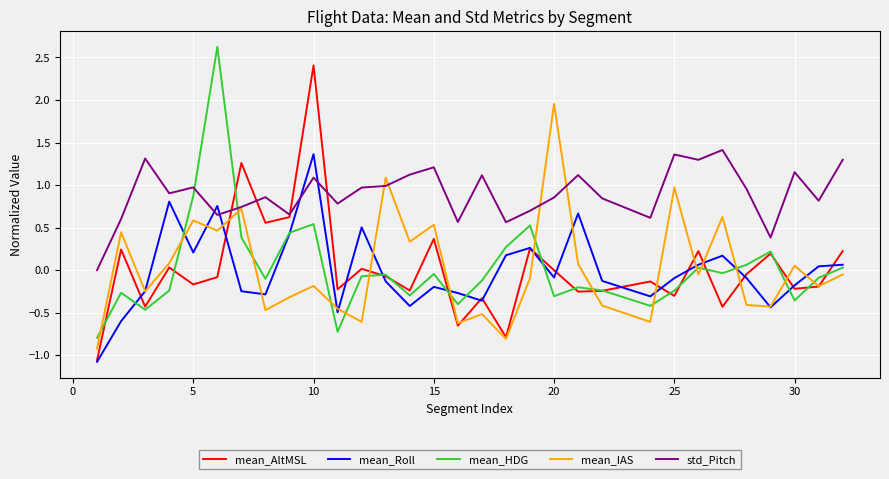

What is the greatest value displayed?

2.6